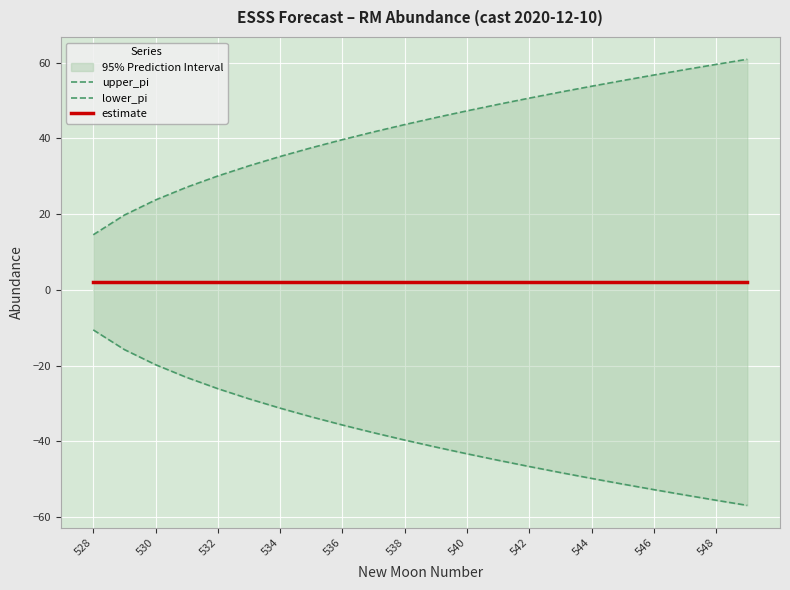

Reading right to left, what are all the values shown in this chart?

upper_pi: 60.9	59.6	58.2	56.8	55.3	53.8	52.2	50.7	49.0	47.3	45.5	43.7	41.7	39.7	37.5	35.2	32.8	30.1	27.1	23.8	19.8	14.6
lower_pi: -56.9	-55.6	-54.2	-52.8	-51.3	-49.8	-48.2	-46.7	-45.0	-43.3	-41.5	-39.7	-37.7	-35.7	-33.5	-31.2	-28.8	-26.1	-23.1	-19.8	-15.8	-10.6
estimate: 2.0	2.0	2.0	2.0	2.0	2.0	2.0	2.0	2.0	2.0	2.0	2.0	2.0	2.0	2.0	2.0	2.0	2.0	2.0	2.0	2.0	2.0